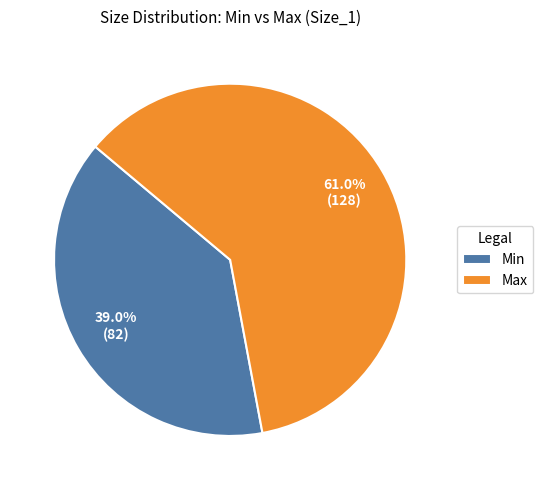

True or false: Max accounts for 56% of the total.

False